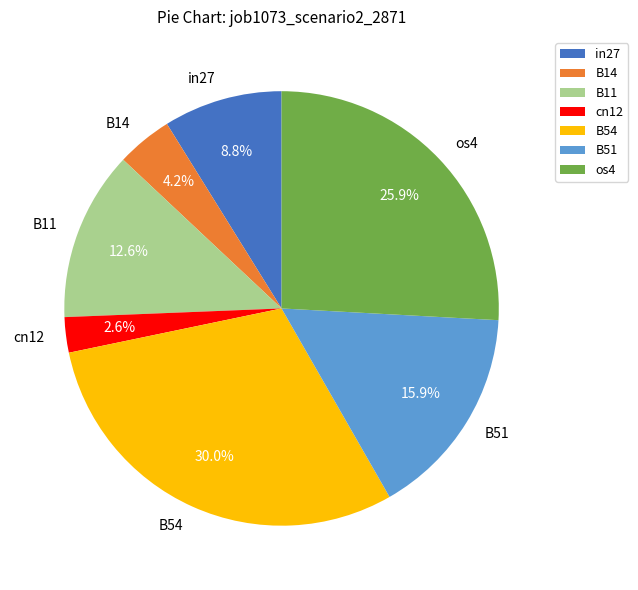

The cn12 slice represents 3% of the pie. True or false?

True